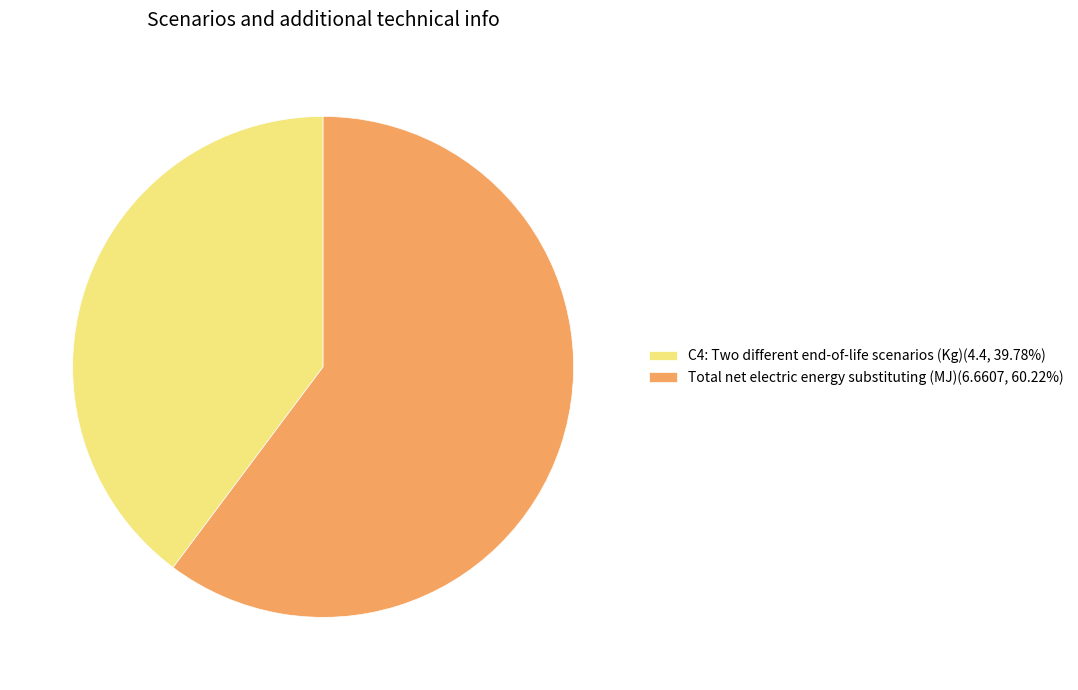

Which slice is the smallest?

C4: Two different end-of-life scenarios (Kg)